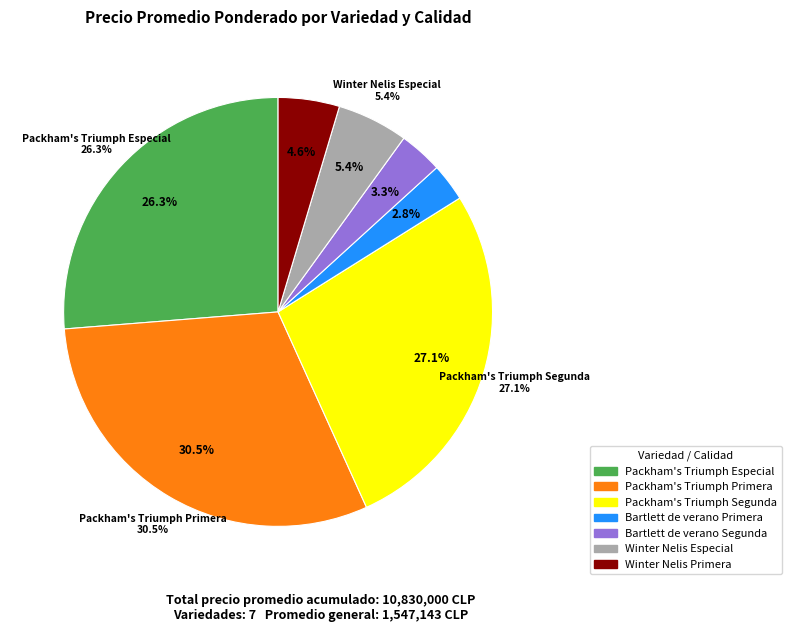

Does any single category account for the majority?

No